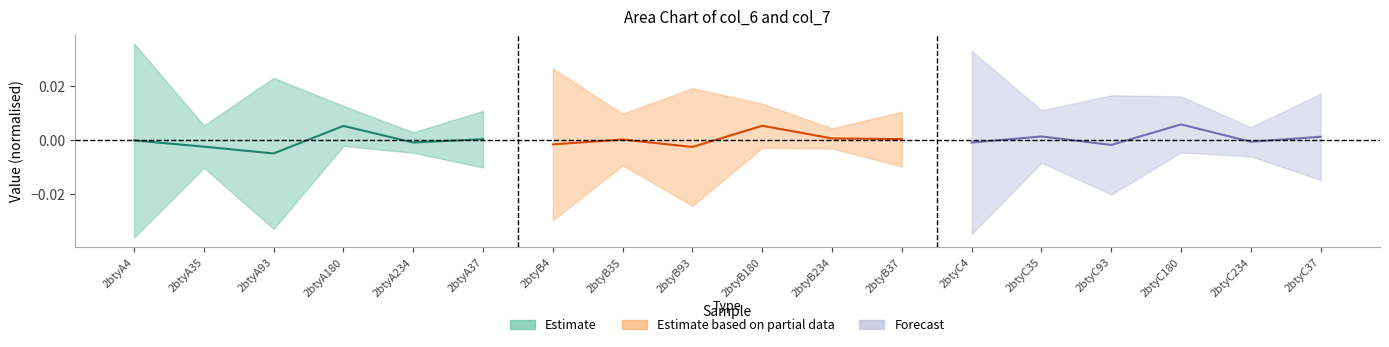

True or false: Estimate has a value of -0.0 at 2btyA234.

False